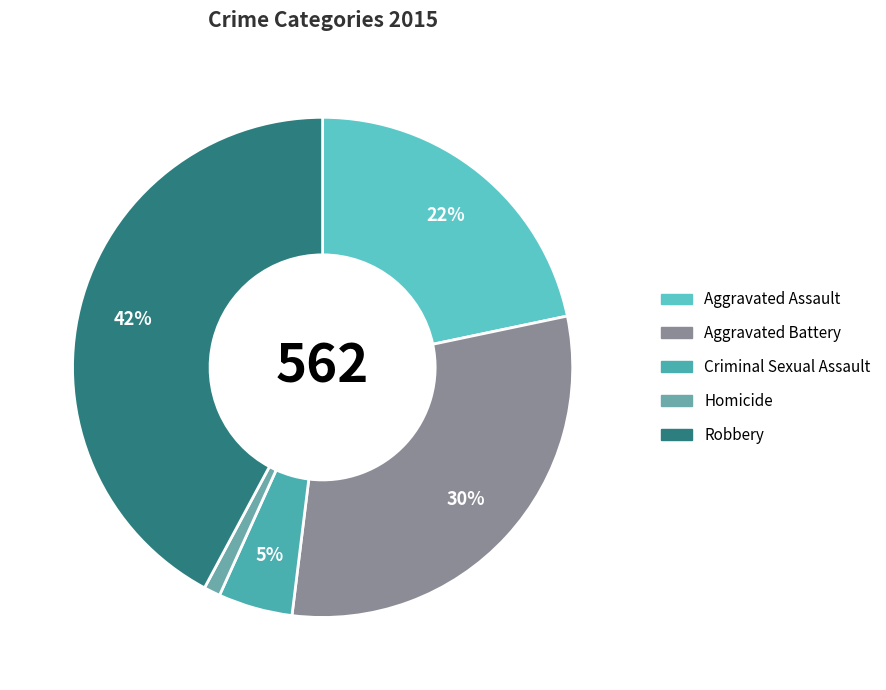

To the nearest percent, what percentage of the pie is Aggravated Assault?

22%